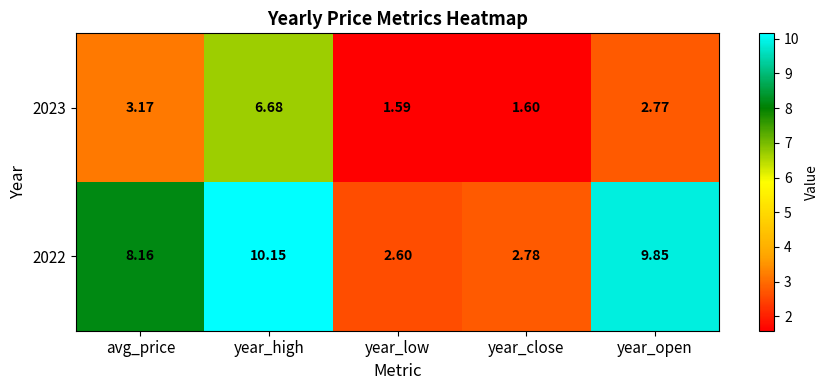

At which label is 2022 closest to 6?

avg_price